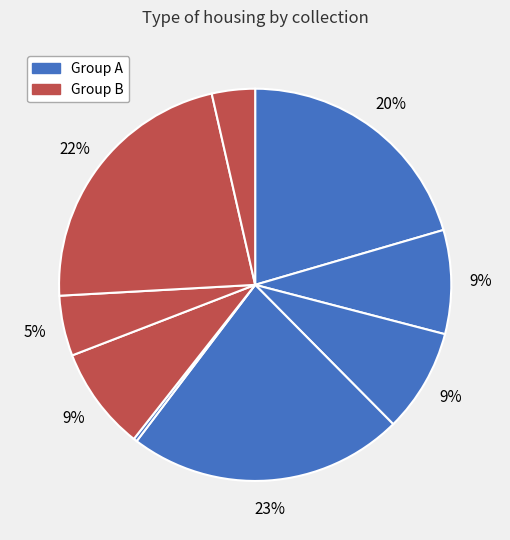

How many segments does this pie chart have?

9